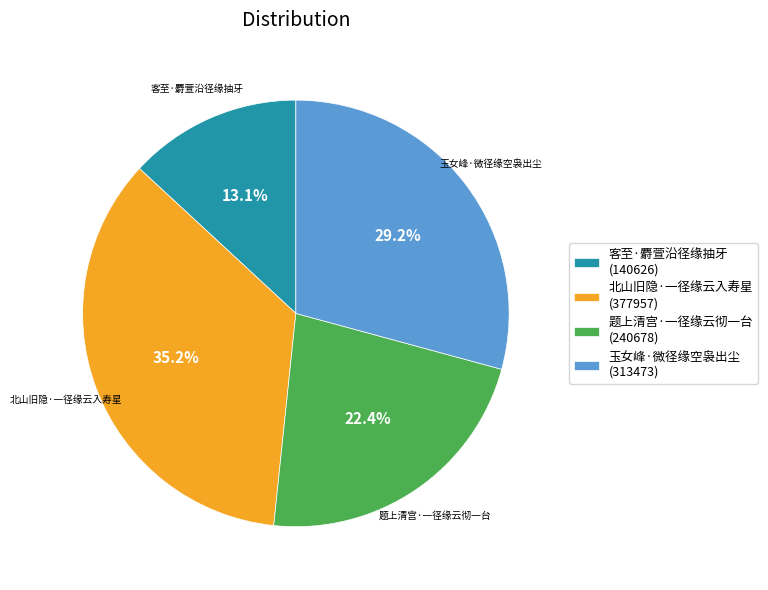

To the nearest percent, what percentage of the pie is 玉女峰·微径缘空袅出尘?

29%